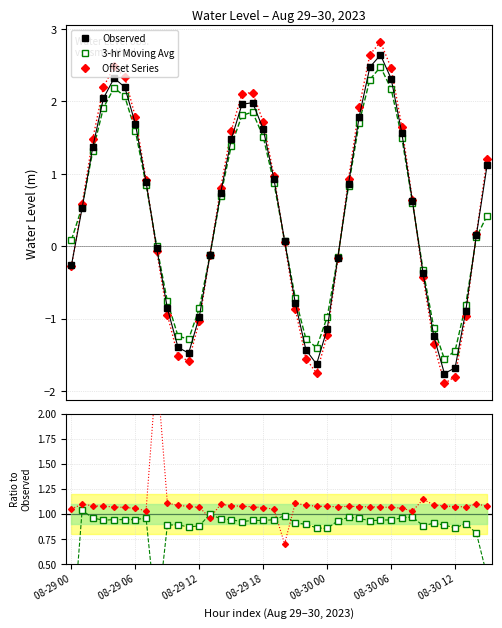

Which series has the largest range (max minus min)?

Offset Series